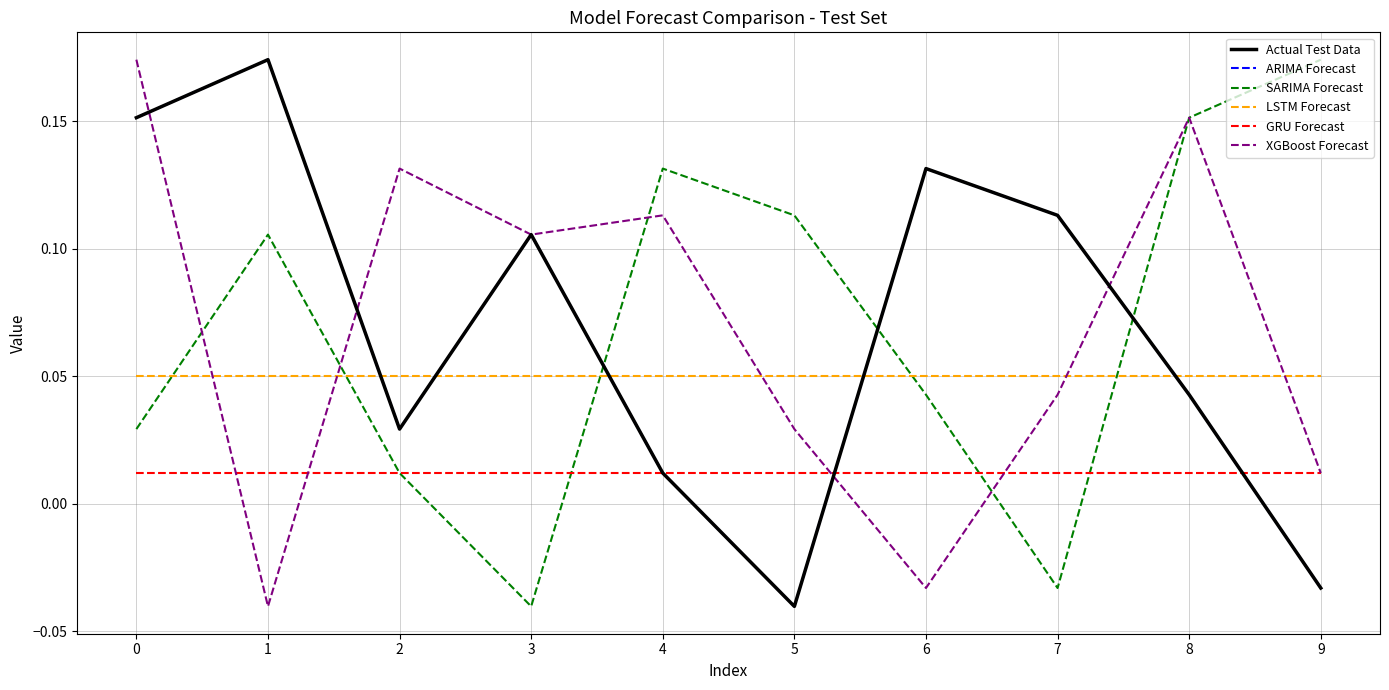

Reading right to left, what are all the values shown in this chart?

Actual Test Data: -0.0	0.0	0.1	0.1	-0.0	0.0	0.1	0.0	0.2	0.2
ARIMA Forecast: -0.0	0.0	0.1	0.1	-0.0	0.0	0.1	0.0	0.2	0.2
SARIMA Forecast: 0.2	0.2	-0.0	0.0	0.1	0.1	-0.0	0.0	0.1	0.0
LSTM Forecast: 0.1	0.1	0.1	0.1	0.1	0.1	0.1	0.1	0.1	0.1
GRU Forecast: 0.0	0.0	0.0	0.0	0.0	0.0	0.0	0.0	0.0	0.0
XGBoost Forecast: 0.0	0.2	0.0	-0.0	0.0	0.1	0.1	0.1	-0.0	0.2